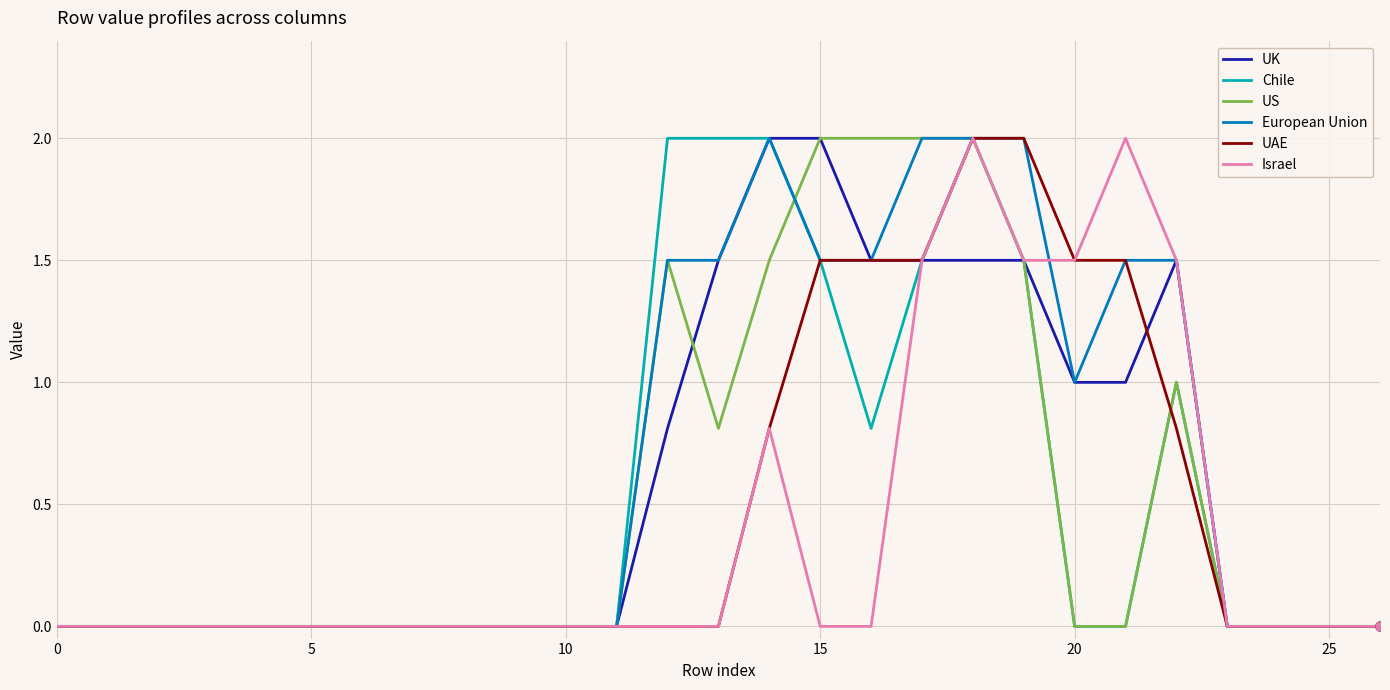

What are all the series names shown in the legend?

UK, Chile, US, European Union, UAE, Israel